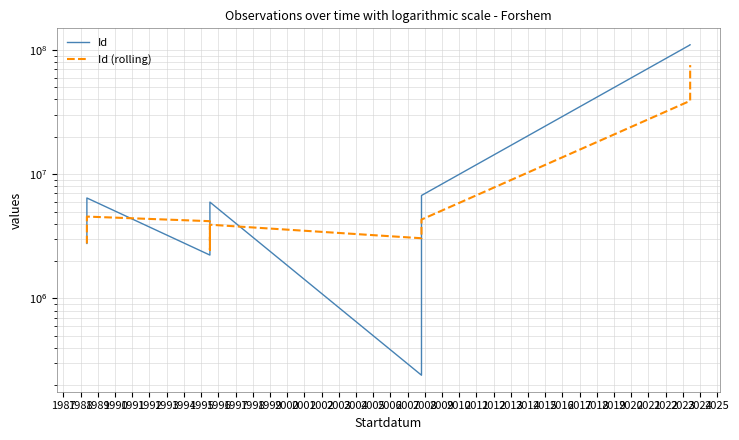

The Id series shows 170357020.0 at 1997. True or false?

False